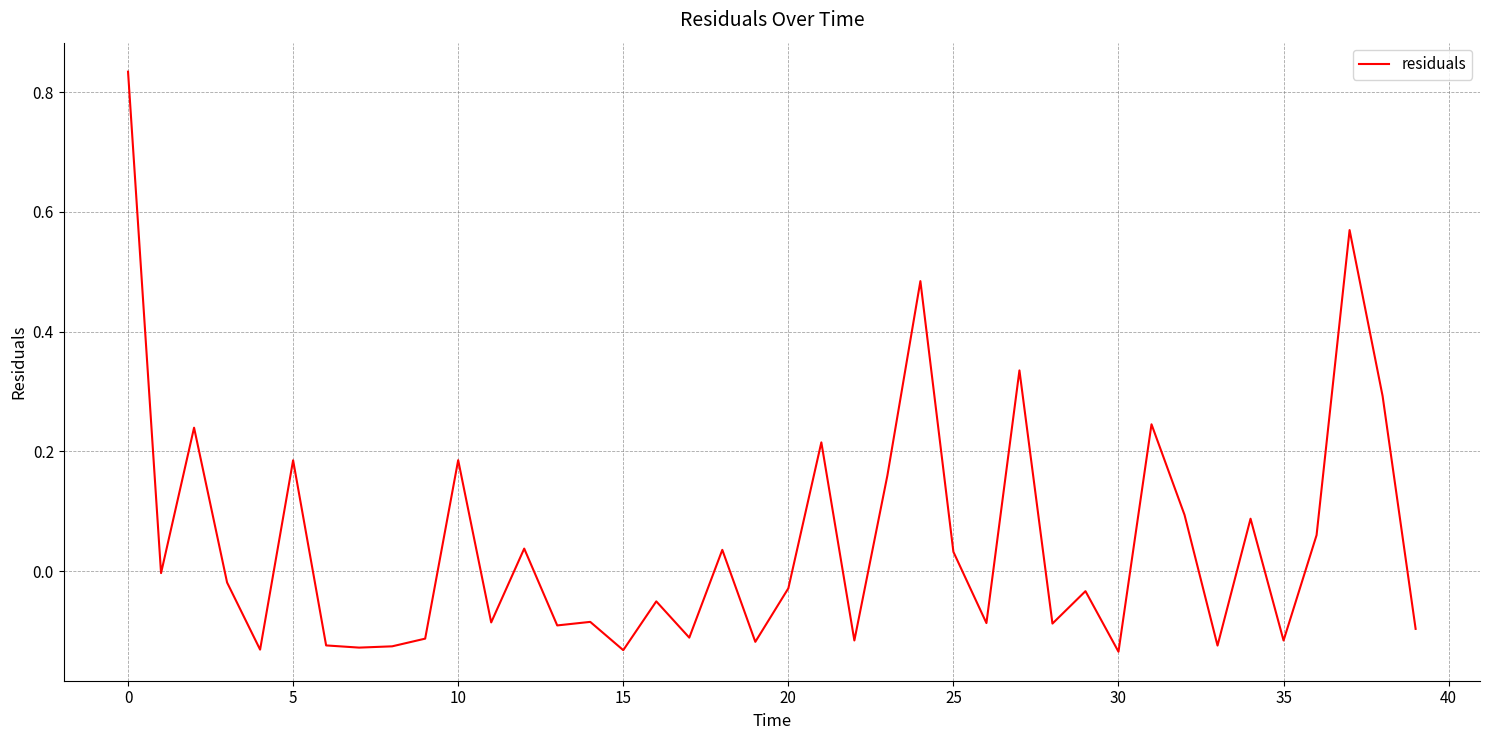

How many categories are shown in the chart?

40